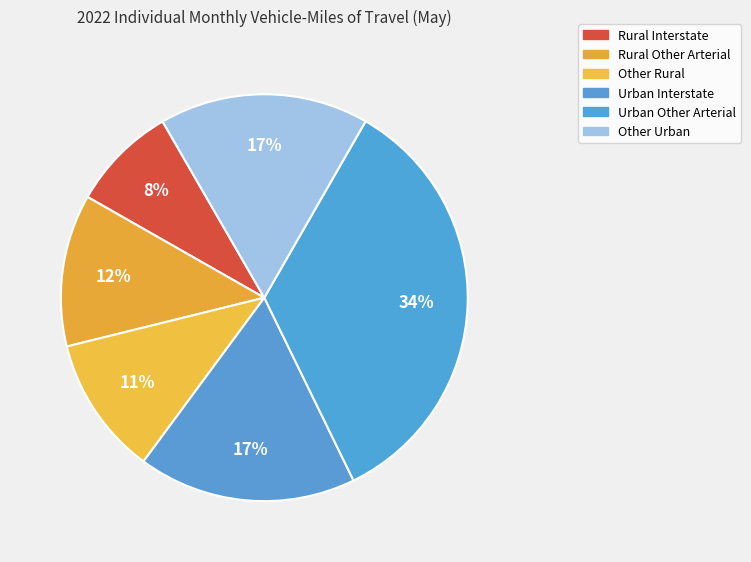

Does Urban Other Arterial account for over 50% of the chart?

No